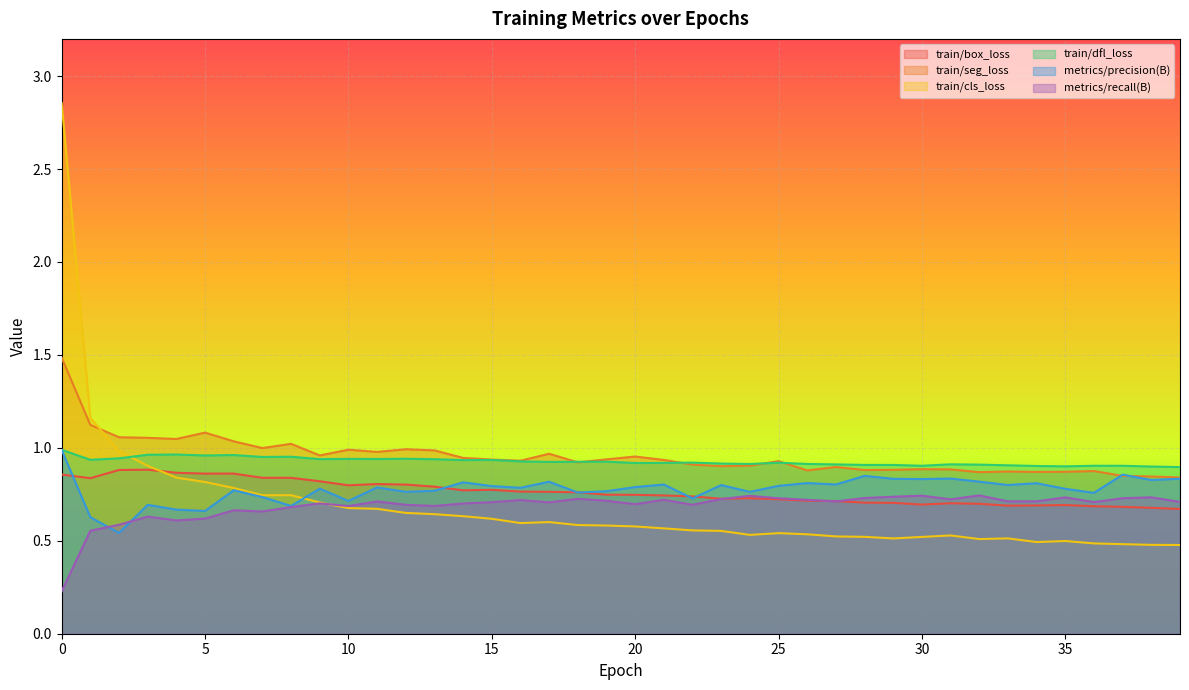

True or false: train/seg_loss and train/dfl_loss intersect in this chart.

True